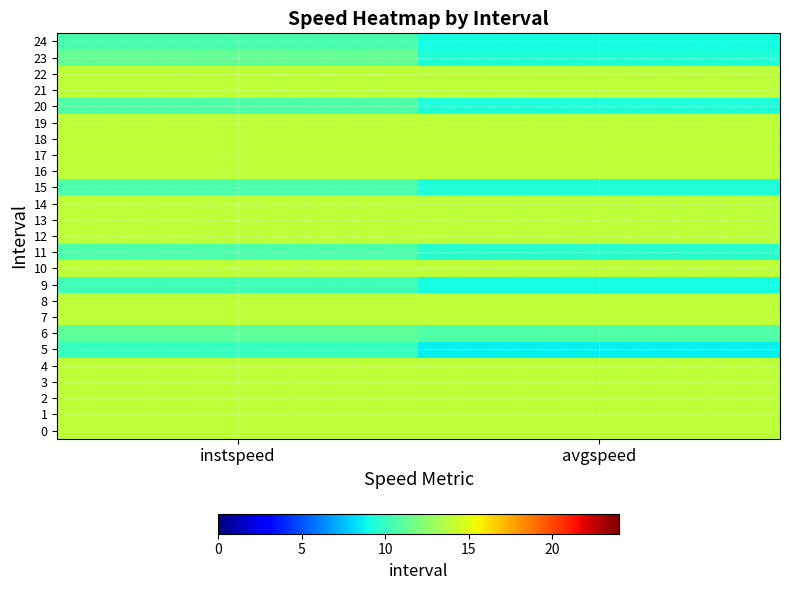

Which category has the highest value across all series?

instspeed